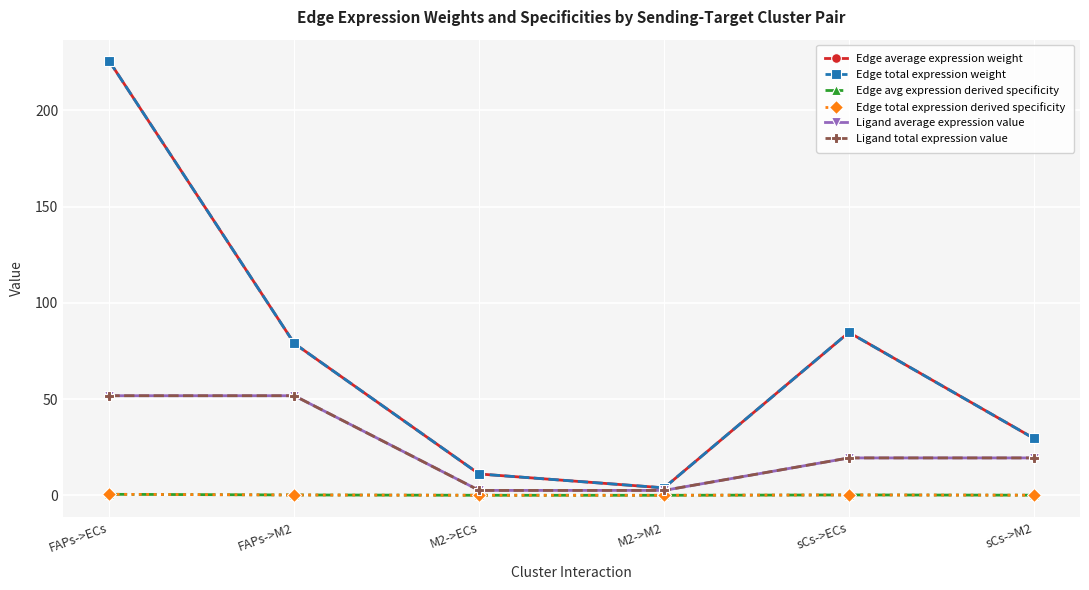

True or false: Edge avg expression derived specificity and Edge total expression weight cross at least once.

False